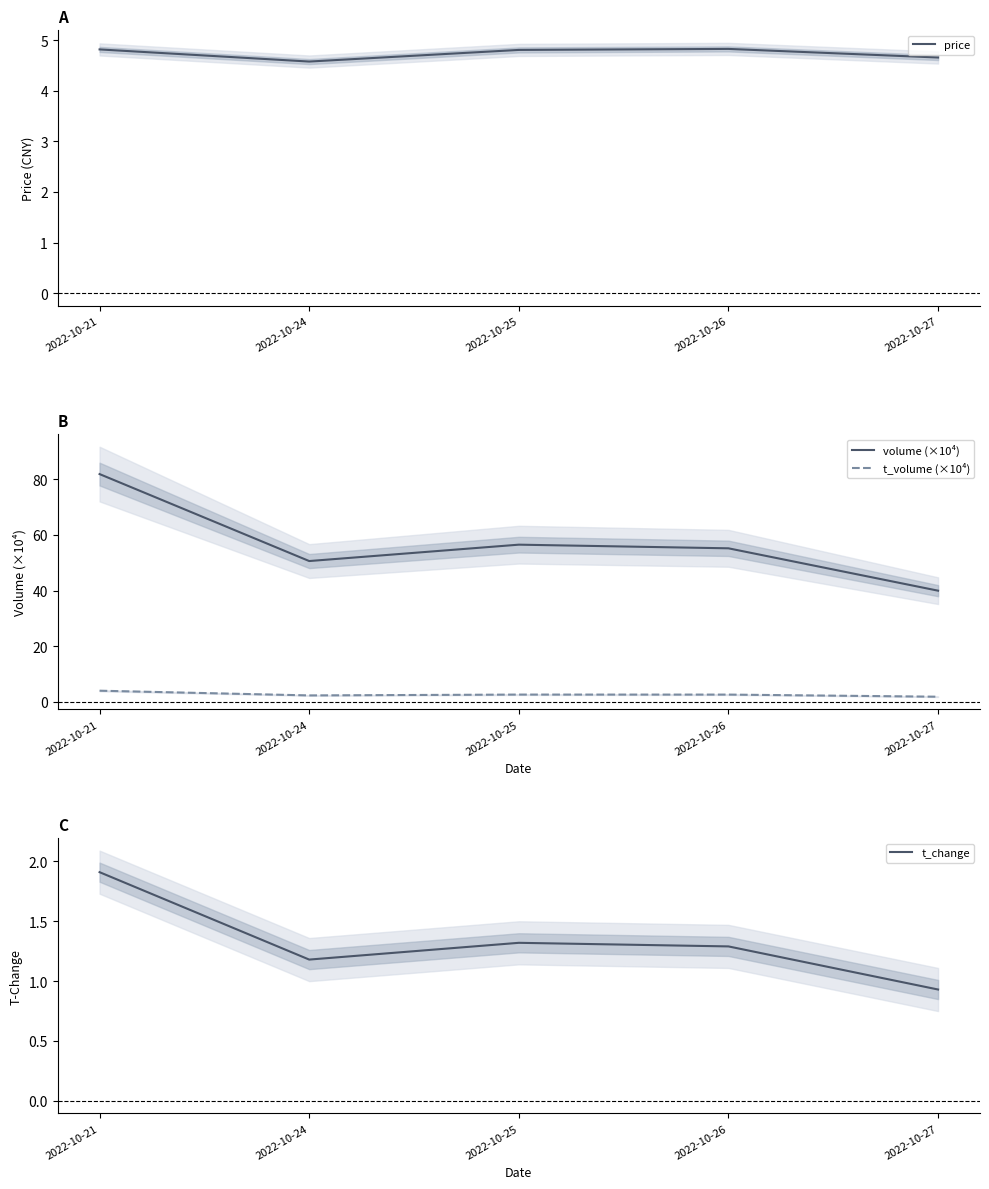

Does the chart display data point markers on the line(s)?

No